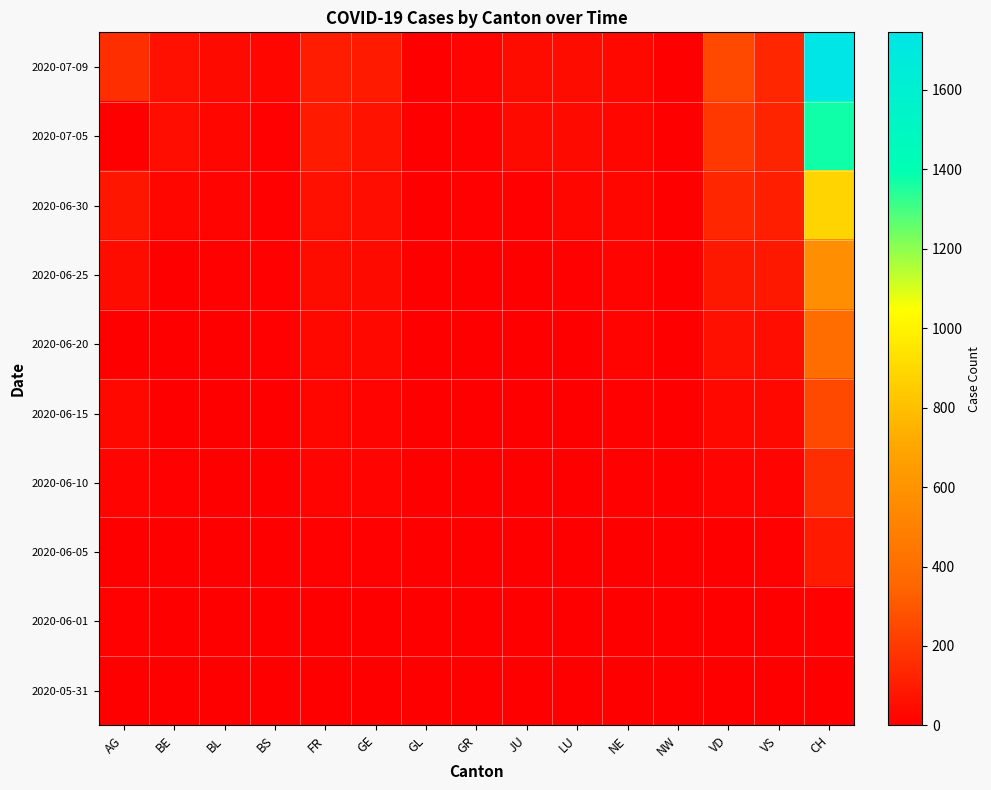

Reading left to right, what are all the values shown in this chart?

2020-05-31: AG=0	BE=0	BL=0	BS=0	FR=0	GE=0	GL=0	GR=0	JU=0	LU=0	NE=0	NW=0	VD=0	VS=0	CH=0
2020-06-01: AG=9	BE=0	BL=1	BS=0	FR=0	GE=0	GL=0	GR=0	JU=0	LU=0	NE=0	NW=1	VD=0	VS=0	CH=12
2020-06-05: AG=0	BE=6	BL=3	BS=4	FR=7	GE=8	GL=0	GR=1	JU=0	LU=0	NE=6	NW=0	VD=0	VS=7	CH=95
2020-06-10: AG=19	BE=9	BL=4	BS=5	FR=15	GE=14	GL=0	GR=1	JU=0	LU=1	NE=9	NW=0	VD=19	VS=20	CH=159
2020-06-15: AG=28	BE=0	BL=4	BS=5	FR=22	GE=20	GL=0	GR=2	JU=1	LU=0	NE=11	NW=0	VD=34	VS=32	CH=257
2020-06-20: AG=0	BE=0	BL=6	BS=7	FR=32	GE=29	GL=0	GR=2	JU=1	LU=6	NE=16	NW=0	VD=57	VS=52	CH=387
2020-06-25: AG=47	BE=0	BL=10	BS=7	FR=47	GE=38	GL=1	GR=3	JU=5	LU=12	NE=18	NW=0	VD=88	VS=82	CH=567
2020-06-30: AG=81	BE=27	BL=17	BS=7	FR=61	GE=52	GL=1	GR=9	JU=12	LU=25	NE=22	NW=0	VD=136	VS=109	CH=884
2020-07-05: AG=0	BE=49	BL=27	BS=12	FR=92	GE=66	GL=0	GR=12	JU=39	LU=36	NE=25	NW=0	VD=191	VS=124	CH=1371
2020-07-09: AG=160	BE=59	BL=38	BS=21	FR=100	GE=90	GL=3	GR=18	JU=47	LU=43	NE=28	NW=1	VD=247	VS=132	CH=1745